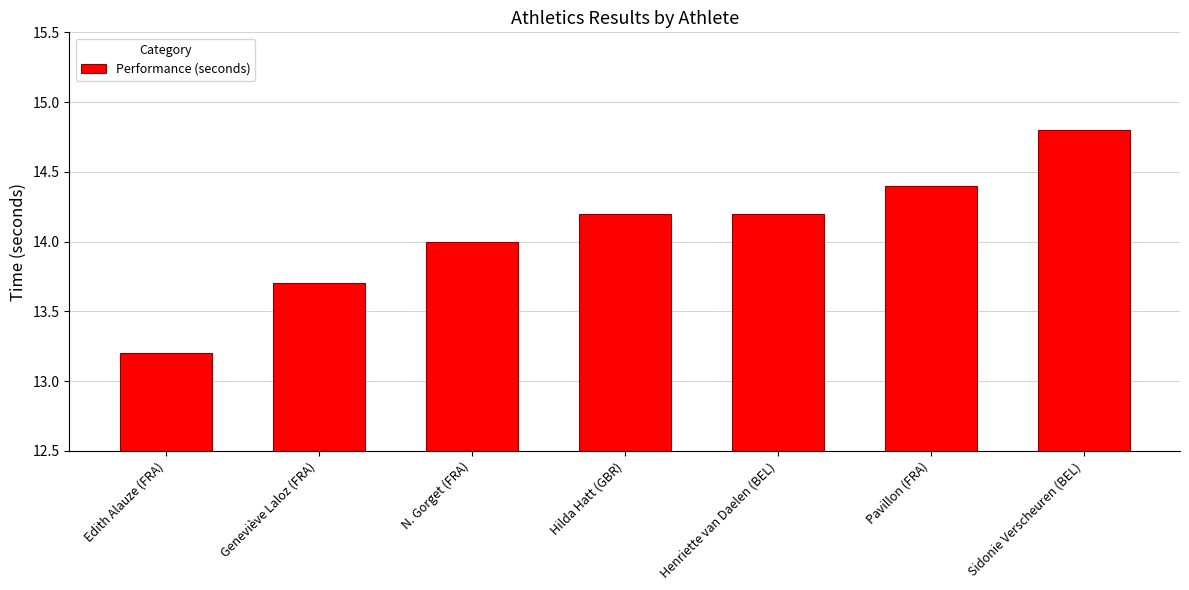

What position from the left is Henriette van Daelen (BEL)?

5